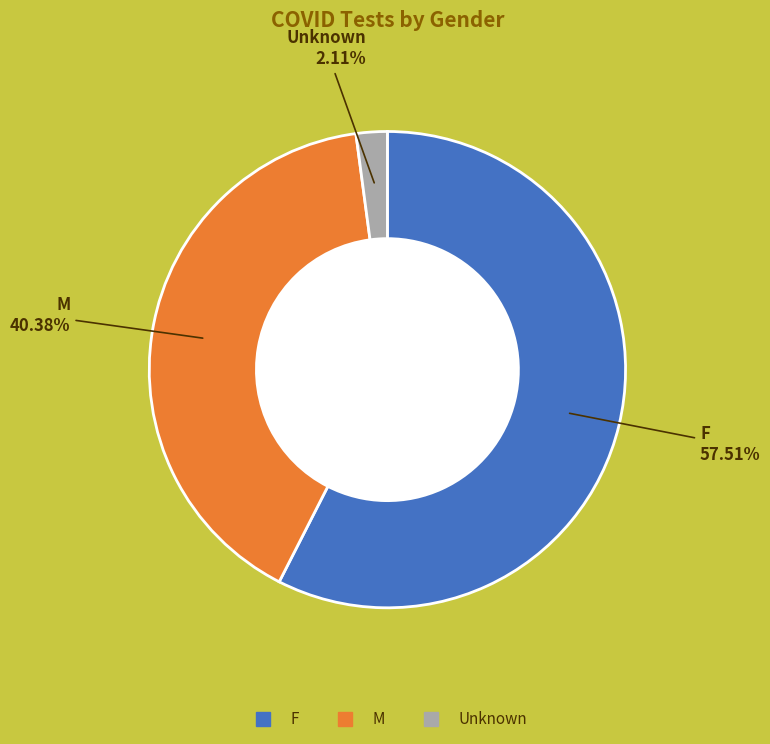

Is the sum of F and Unknown greater than half?

Yes